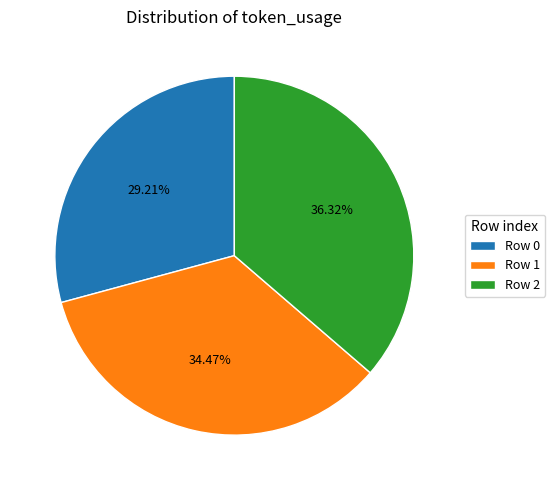

Rank the categories by value from lowest to highest.

Row 0, Row 1, Row 2